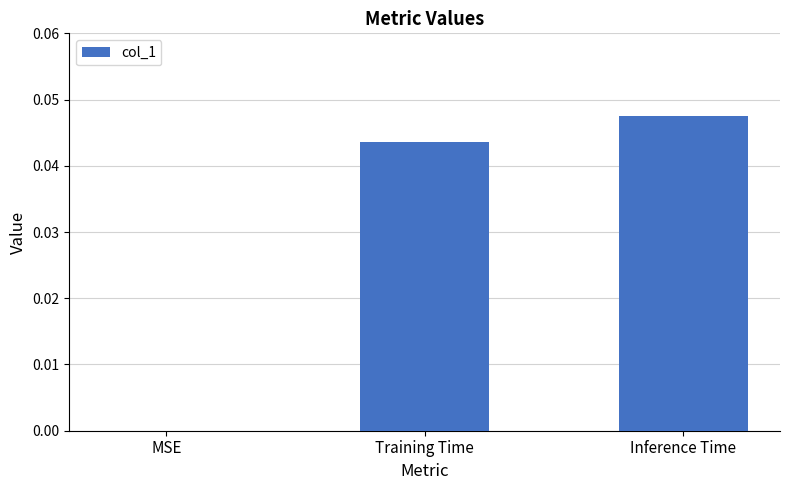

The value at Training Time is 0.0. True or false?

True